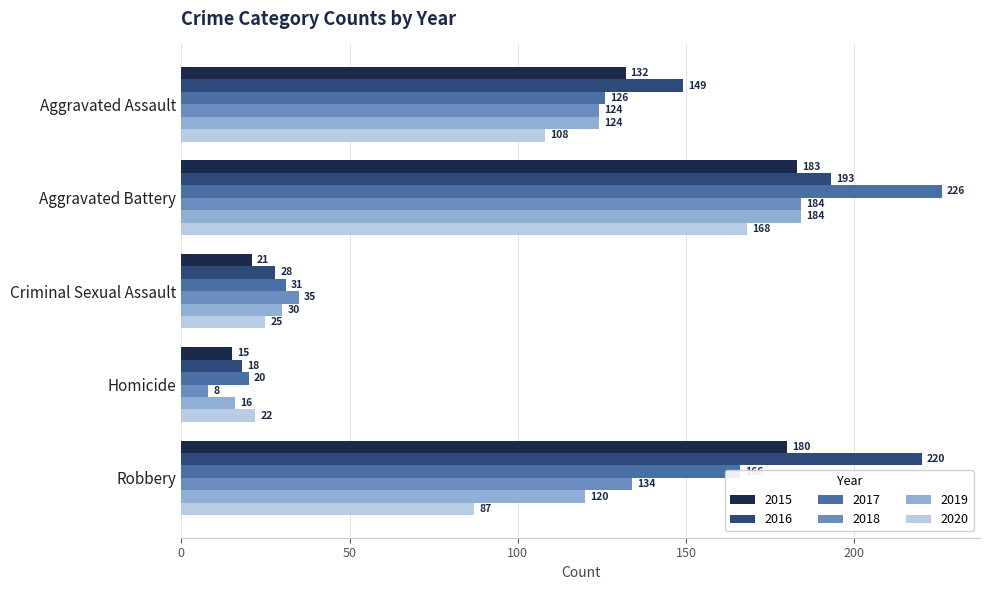

How many series are shown in this chart?

6